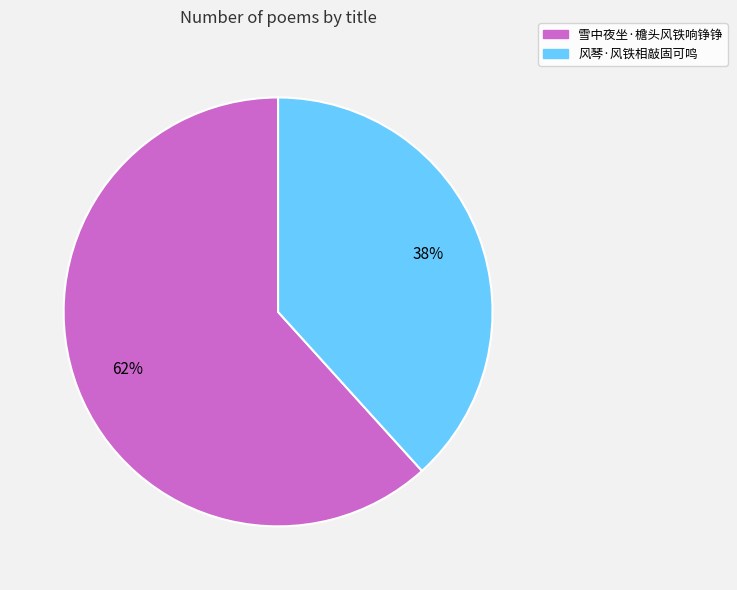

To the nearest percent, what is the average slice percentage?

50%